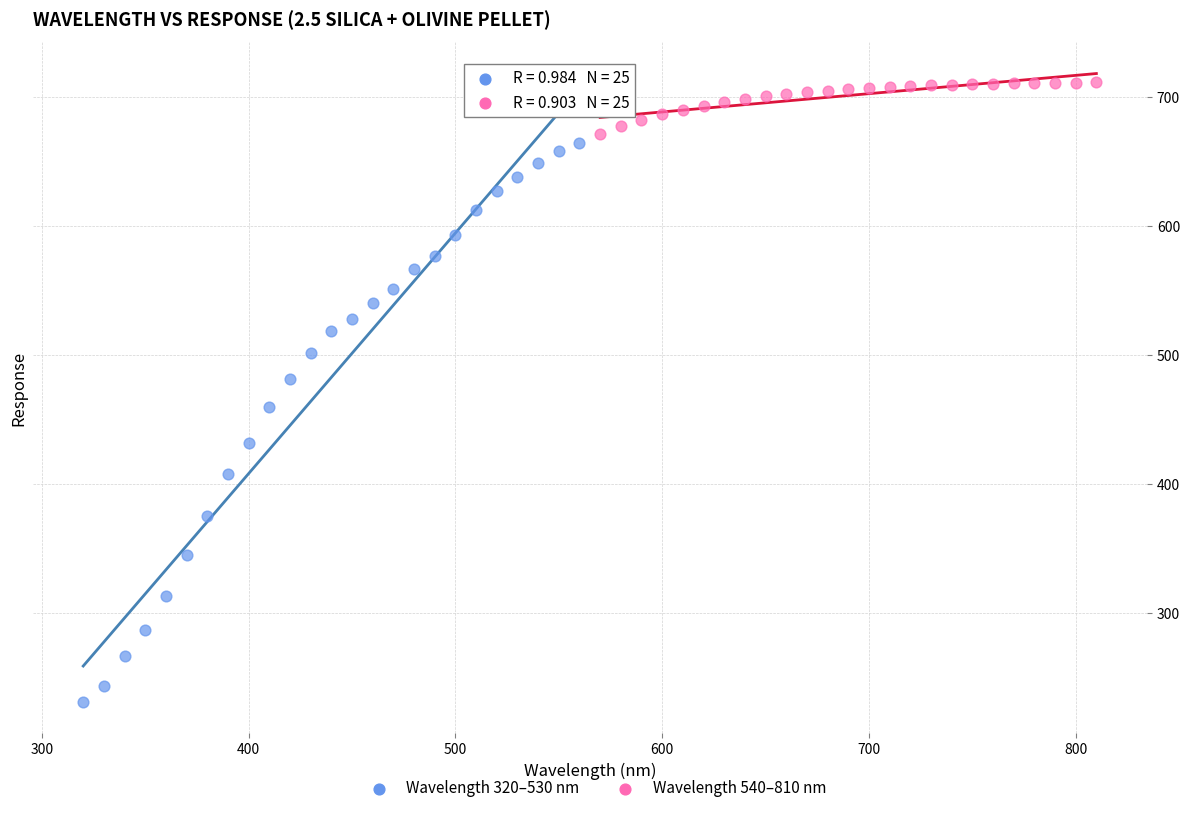

Which series has the widest spread of Y values?

Wavelength 320–530 nm